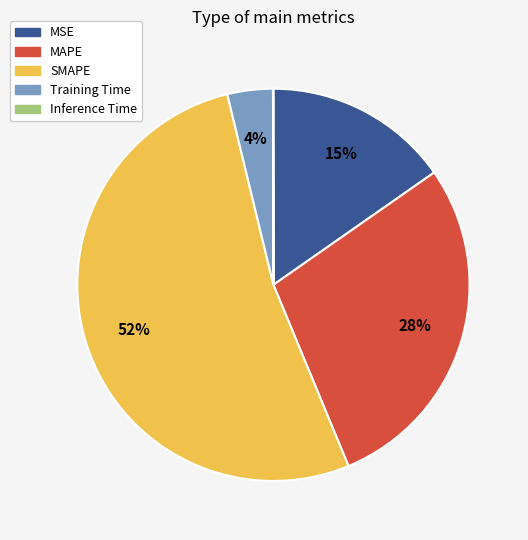

Is the sum of Training Time and MAPE greater than half?

No